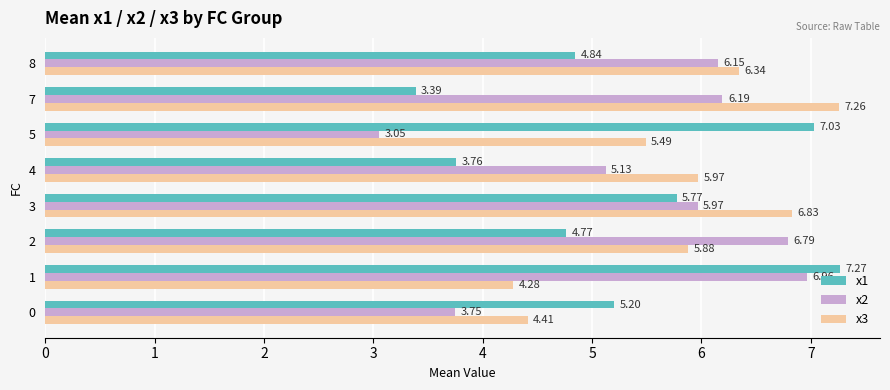

Which series has the widest spread of values?

x2